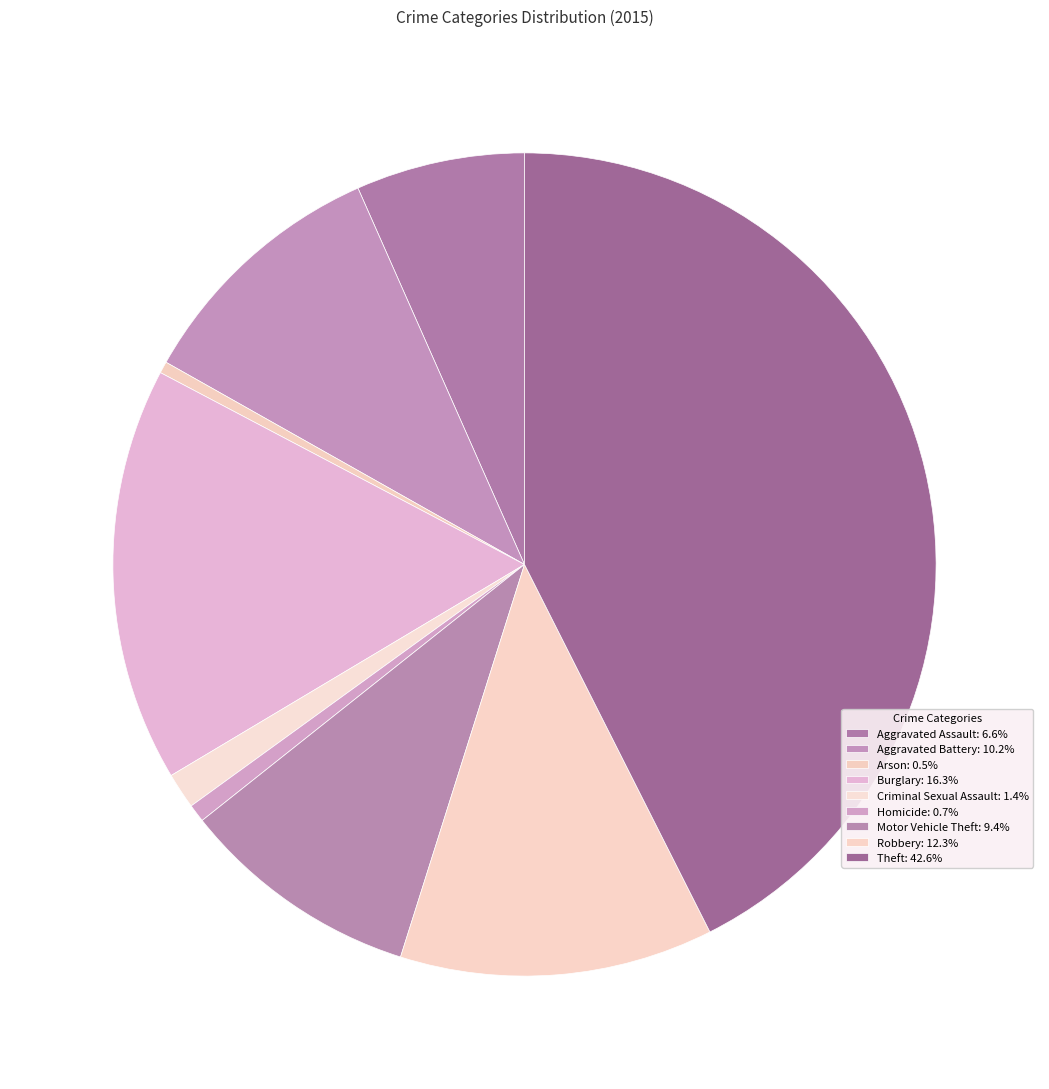

What is the largest slice in the pie chart?

Theft